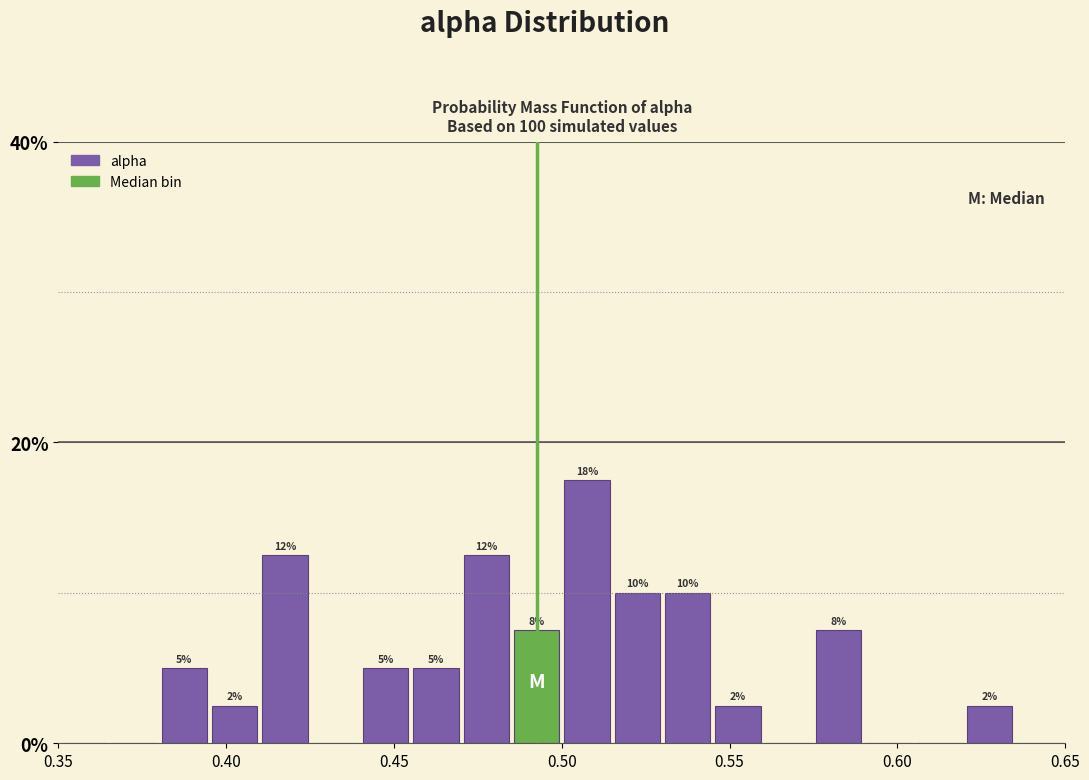

Read against the x-axis, roughly where is the centre of the tallest bar?

0.510